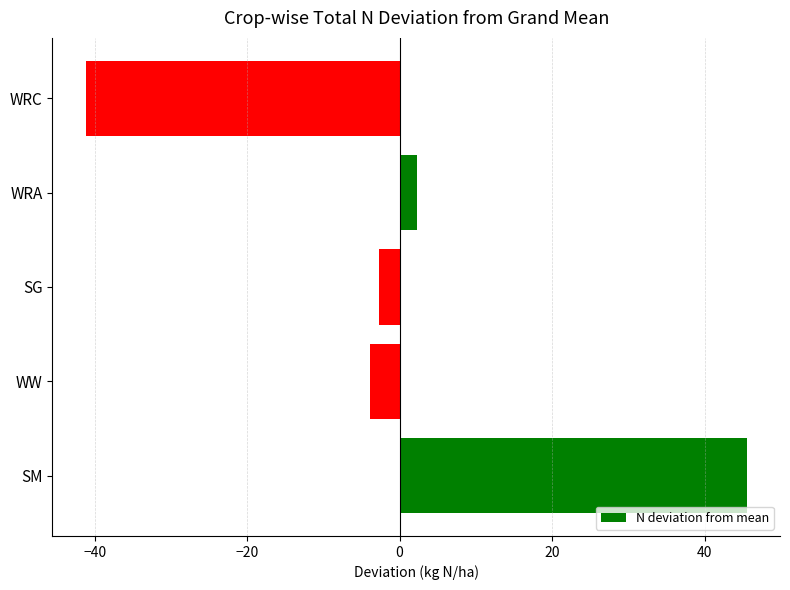

What is the approximate value at WRC?

-41.2